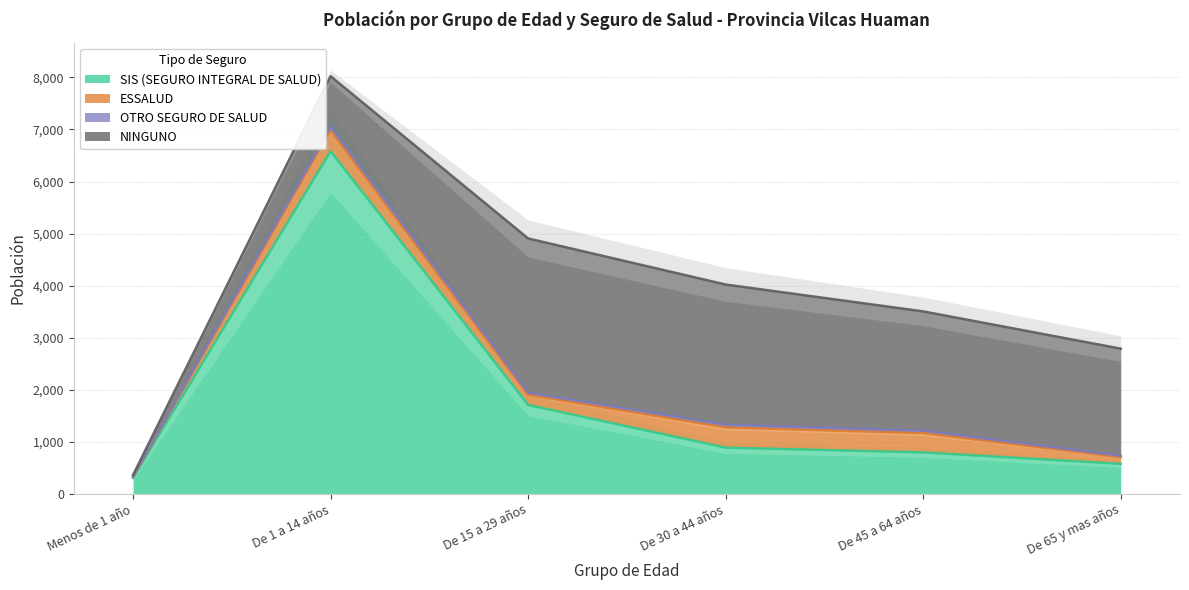

How many lines are shown in the chart?

4